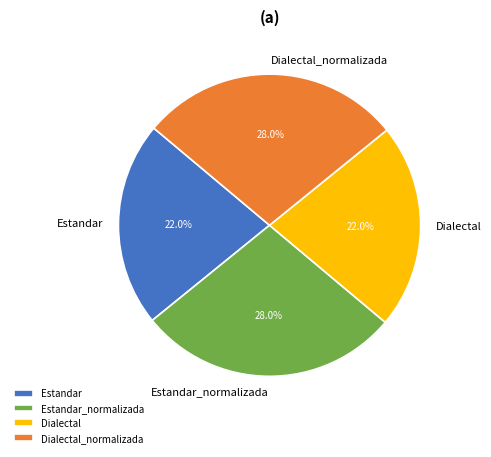

To the nearest percent, what percentage of the pie is Dialectal?

22%